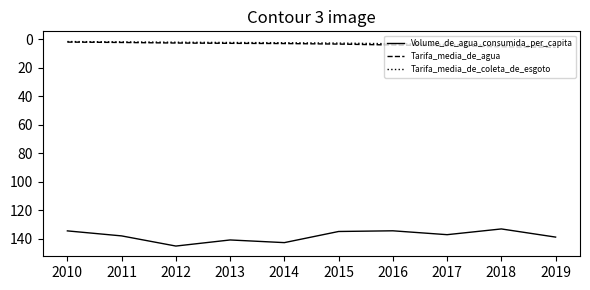

The value of Tarifa_media_de_coleta_de_esgoto at 2014 is 2.5. True or false?

True